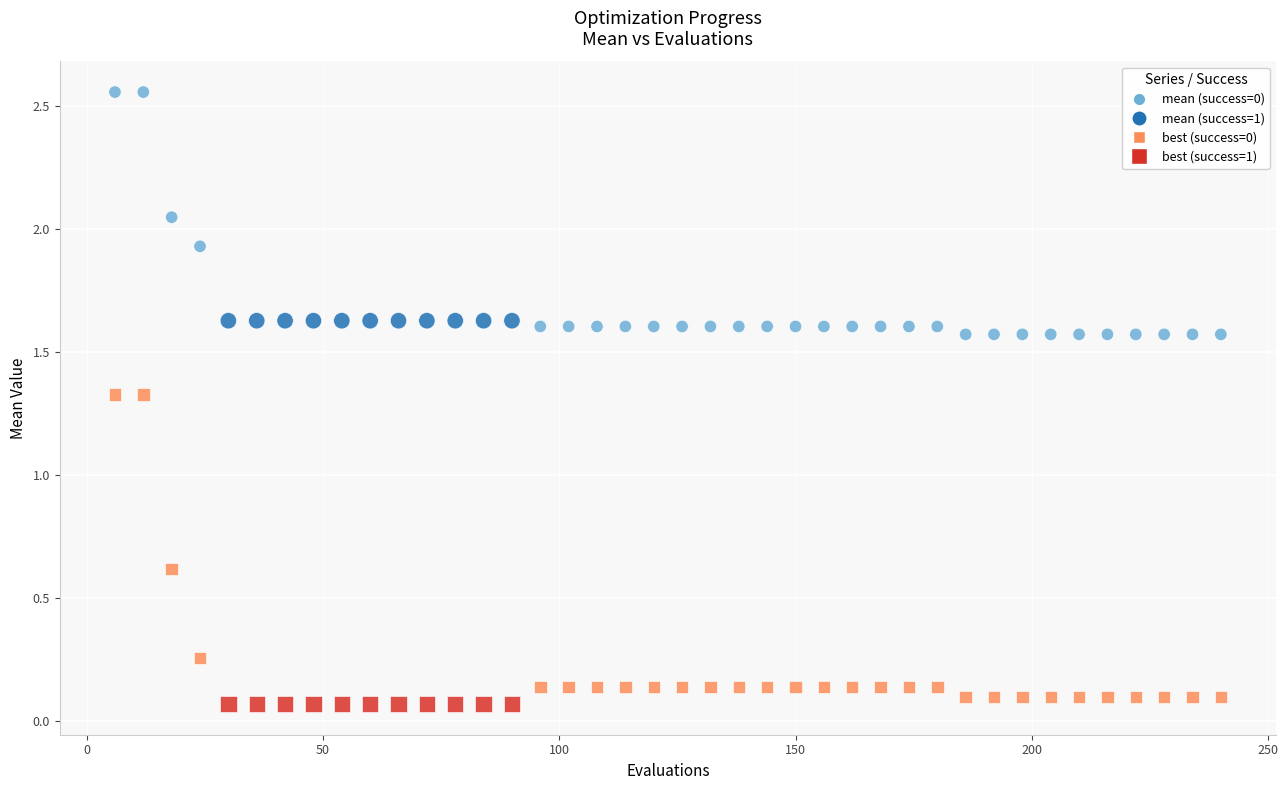

Across all data points, what is the range of Y values (max minus min)?

2.5